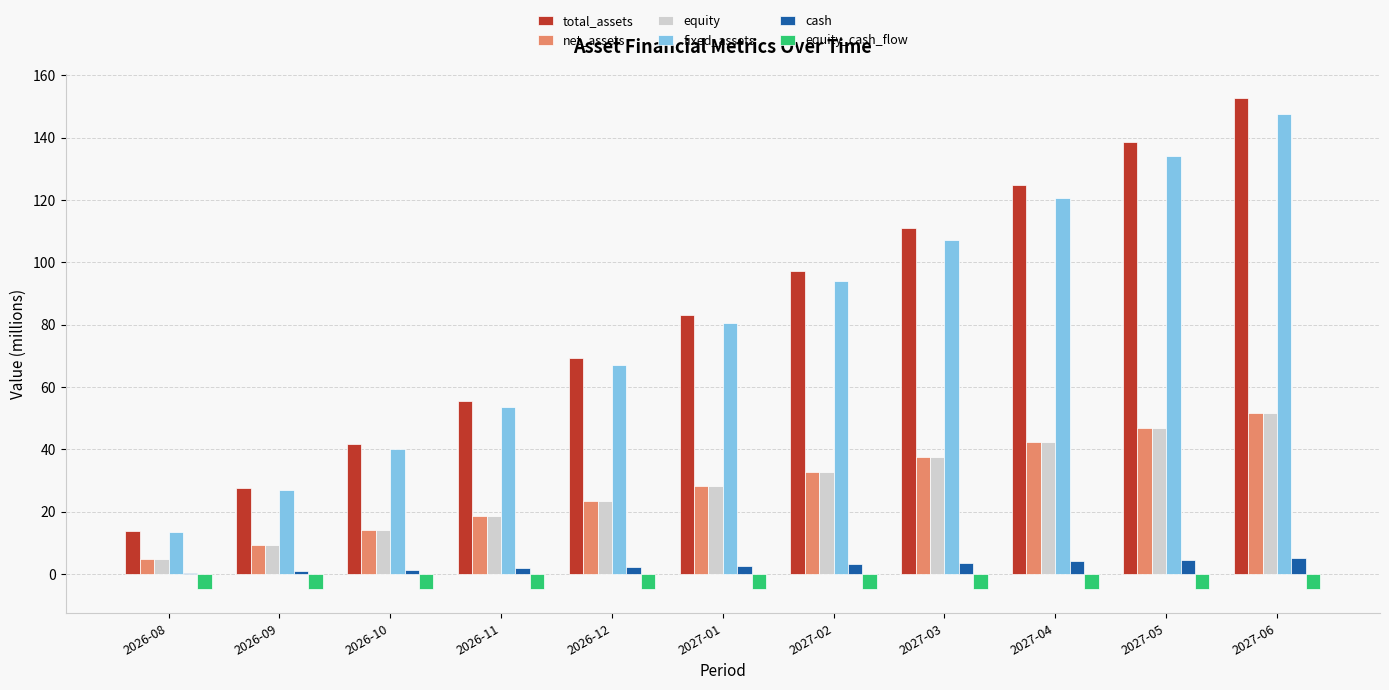

Between 2026-09 and 2027-06, which series saw the biggest shift?

total_assets